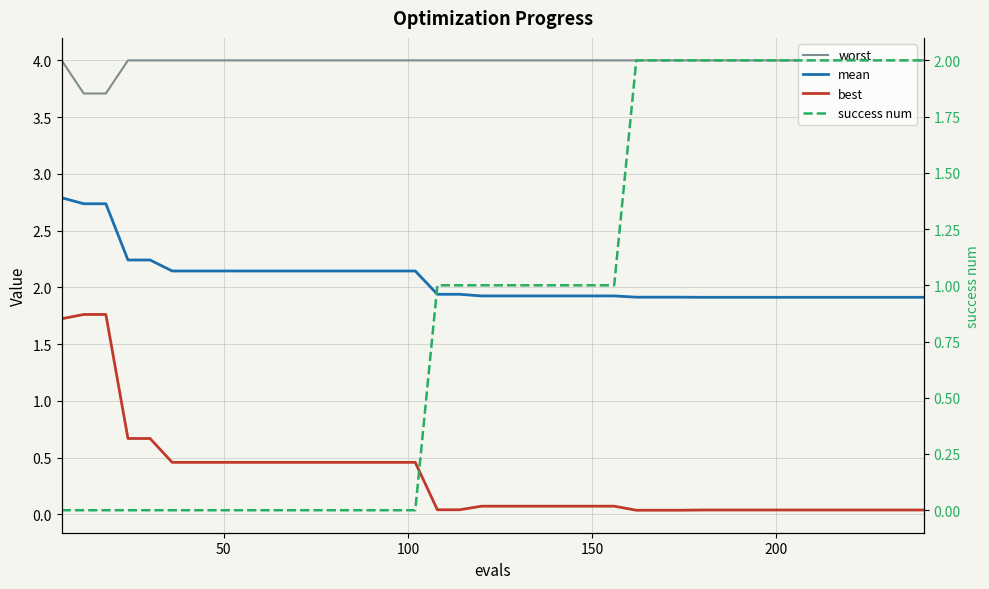

The value of best at 12 is 0.6. True or false?

False